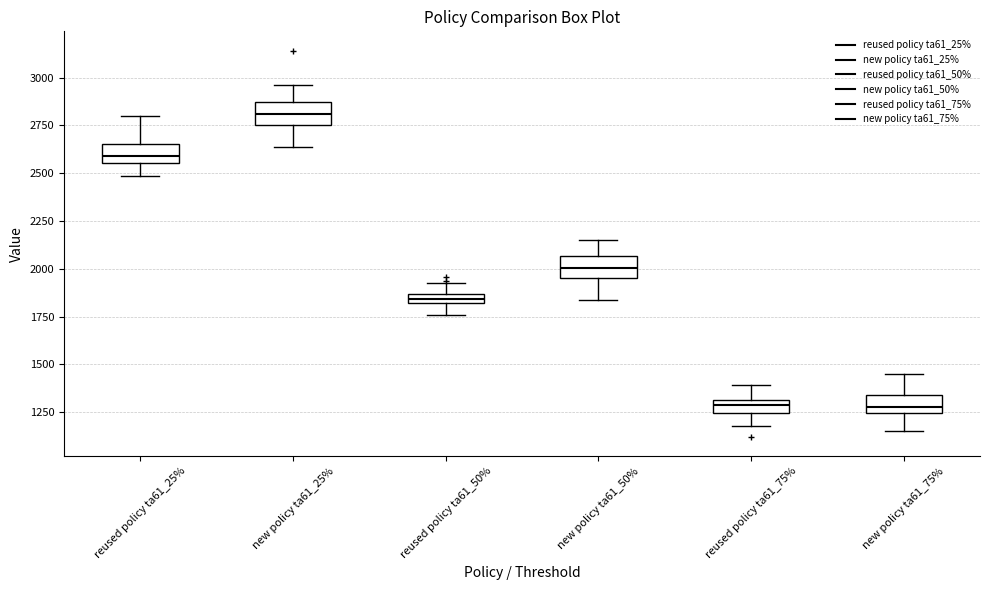

Where does the median line of the box for reused policy ta61_25% sit on the y-axis? The values are not printed on the chart, so give them approximately, as read against the axis.

2600